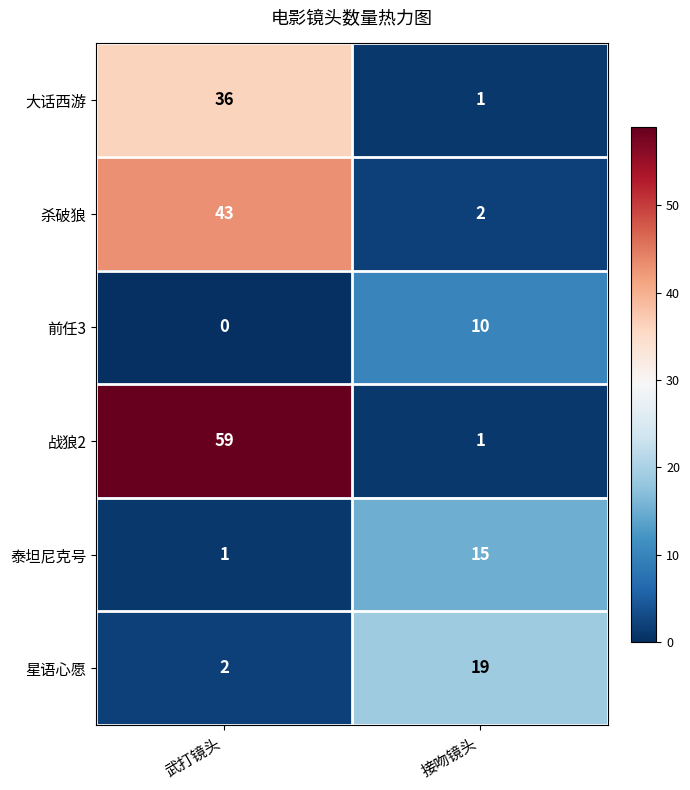

At which category is the sum across all series the highest?

武打镜头